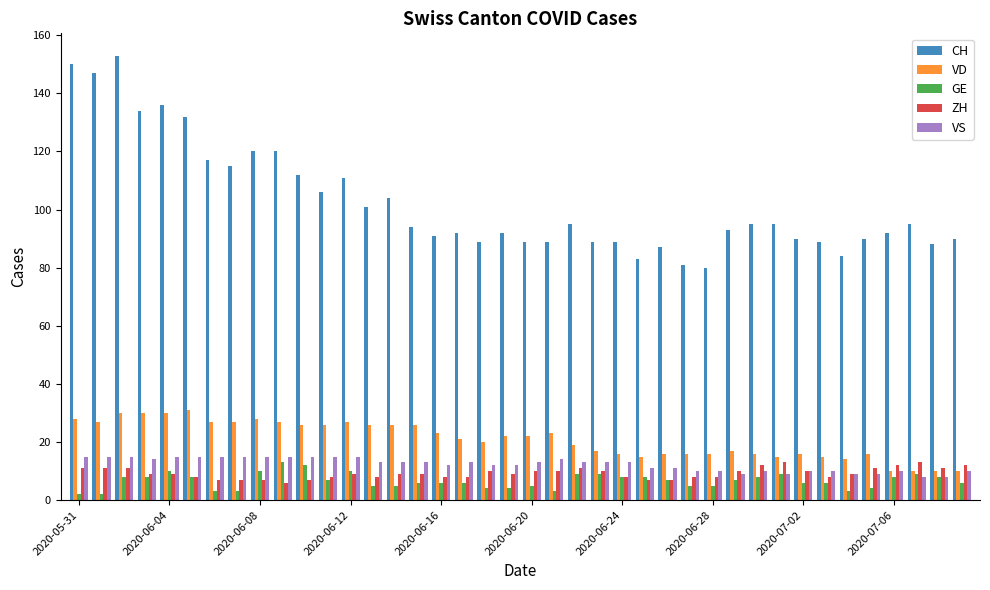

Which series has the widest spread of values?

CH